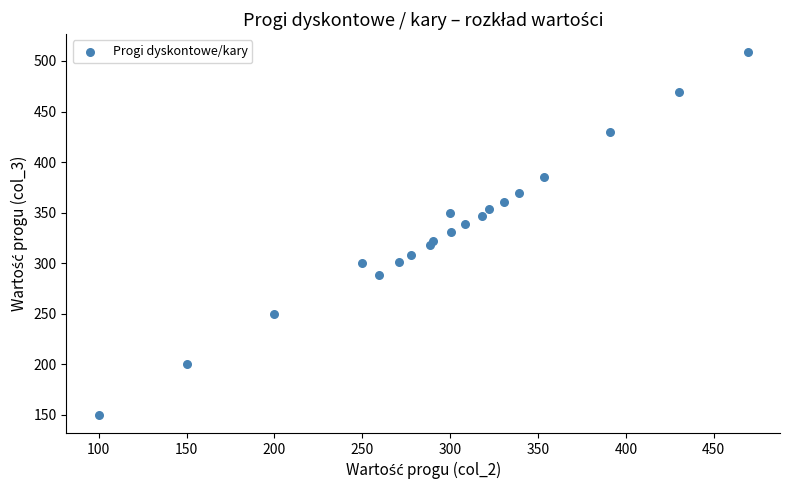

What is the range of Y values (max minus min)?

358.5